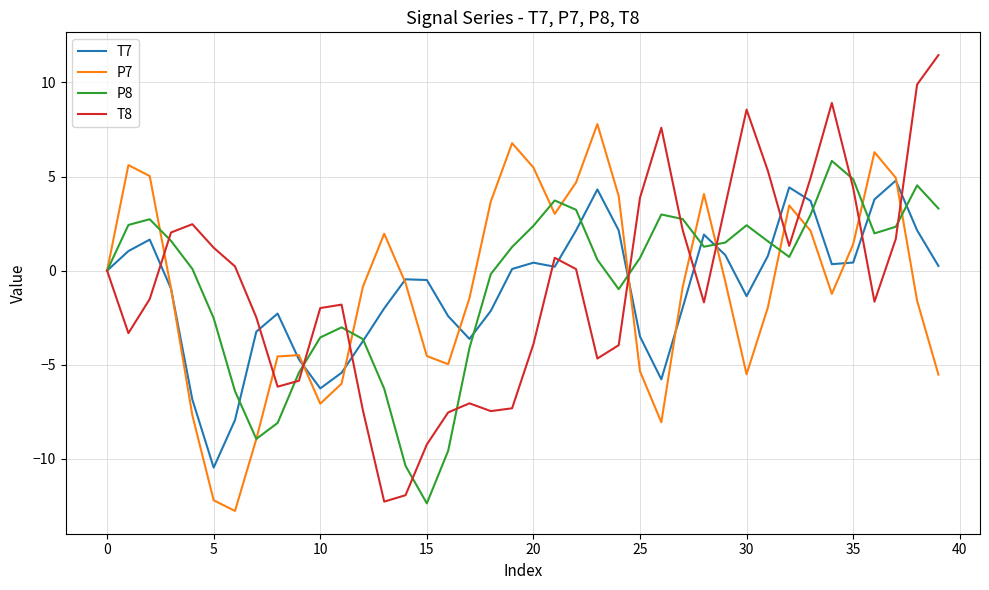

Does the chart have visible grid lines?

Yes